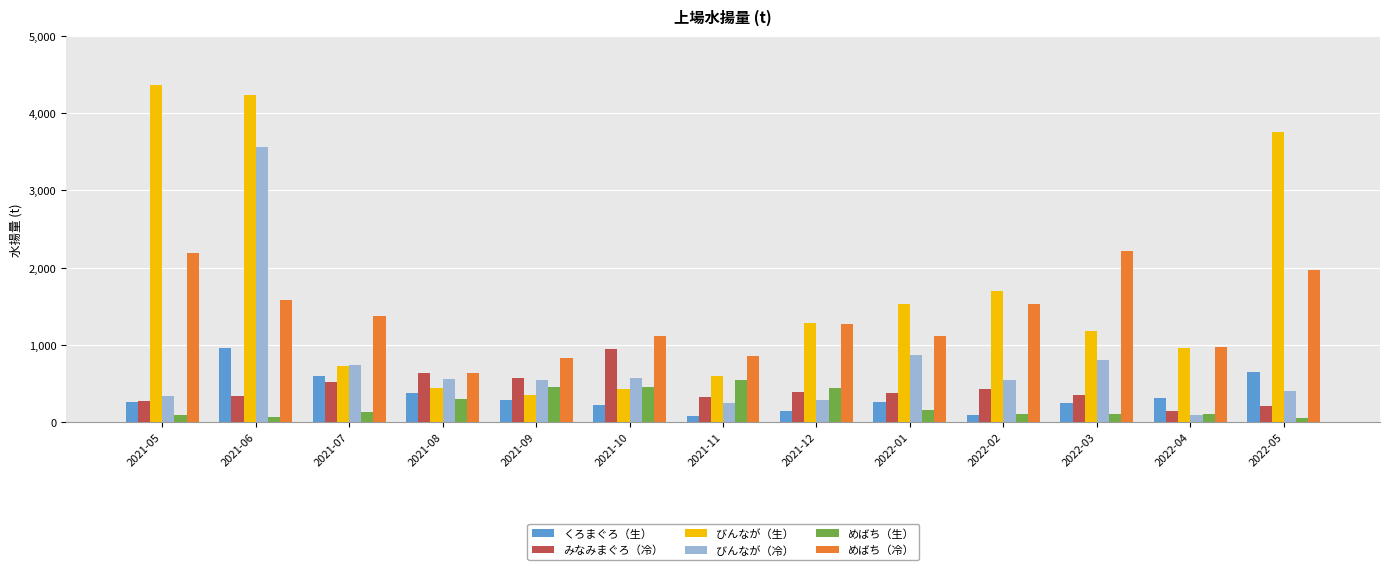

What is the difference between the second highest and second lowest values in the めばち（冷） series?

1359.1